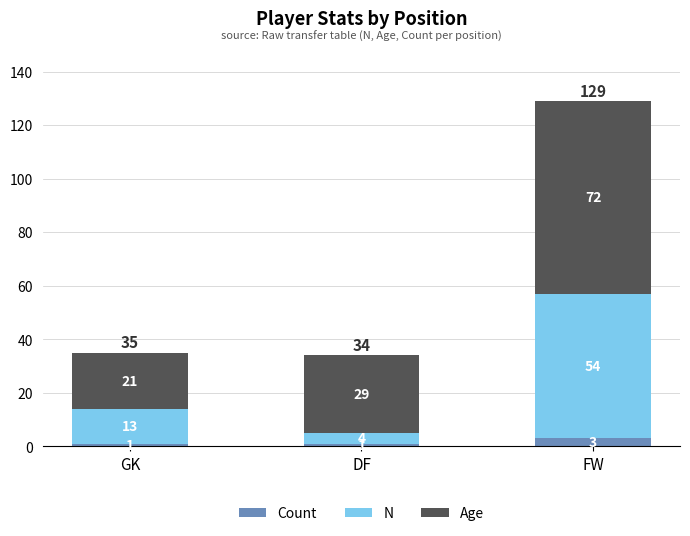

The value of Count at GK is 1. True or false?

True